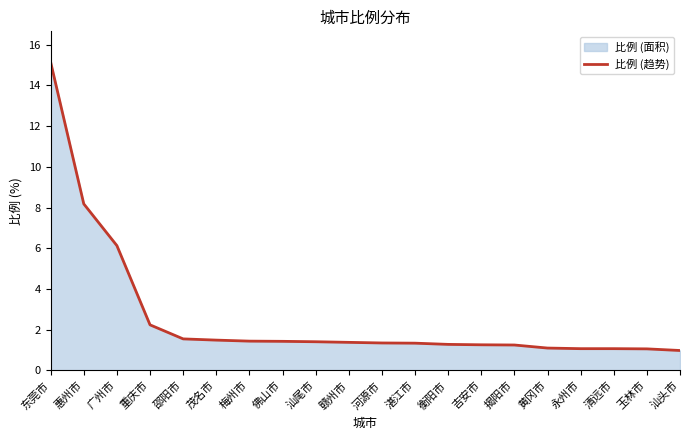

True or false: there are more than 1 points higher than both neighbors.

False